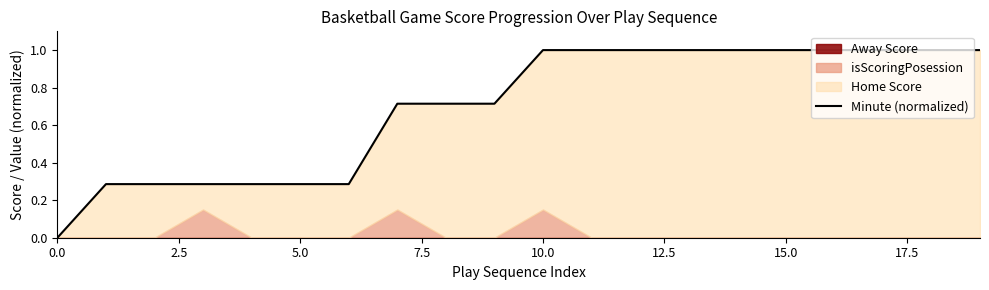

The chart shows a value of 0.1 at 5.0. True or false?

False